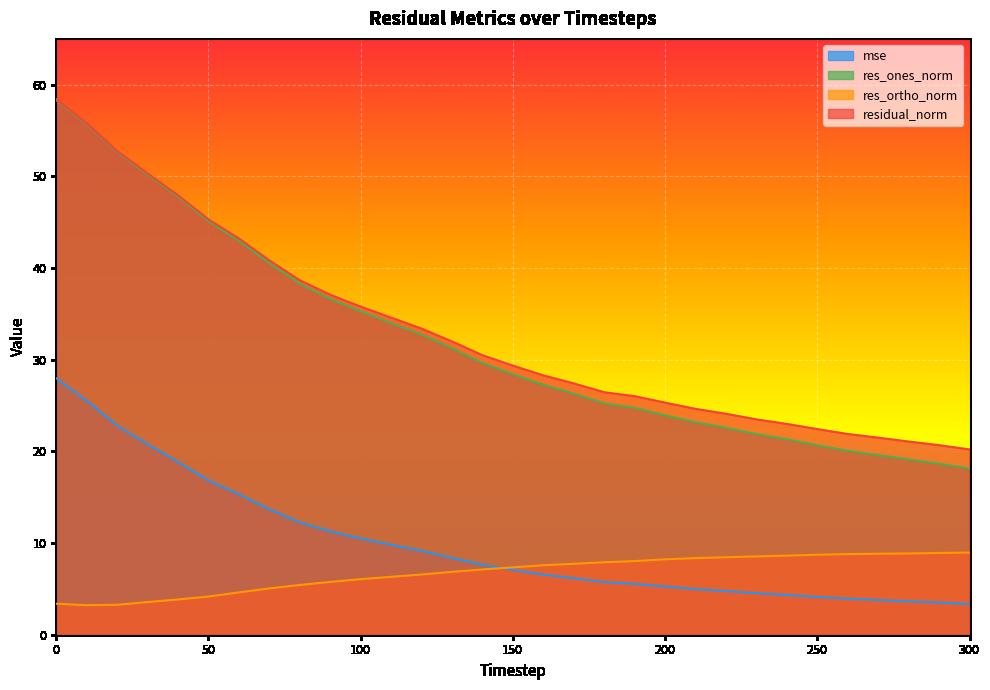

What is the value of the res_ortho_norm point at the 5th from the left?

3.8